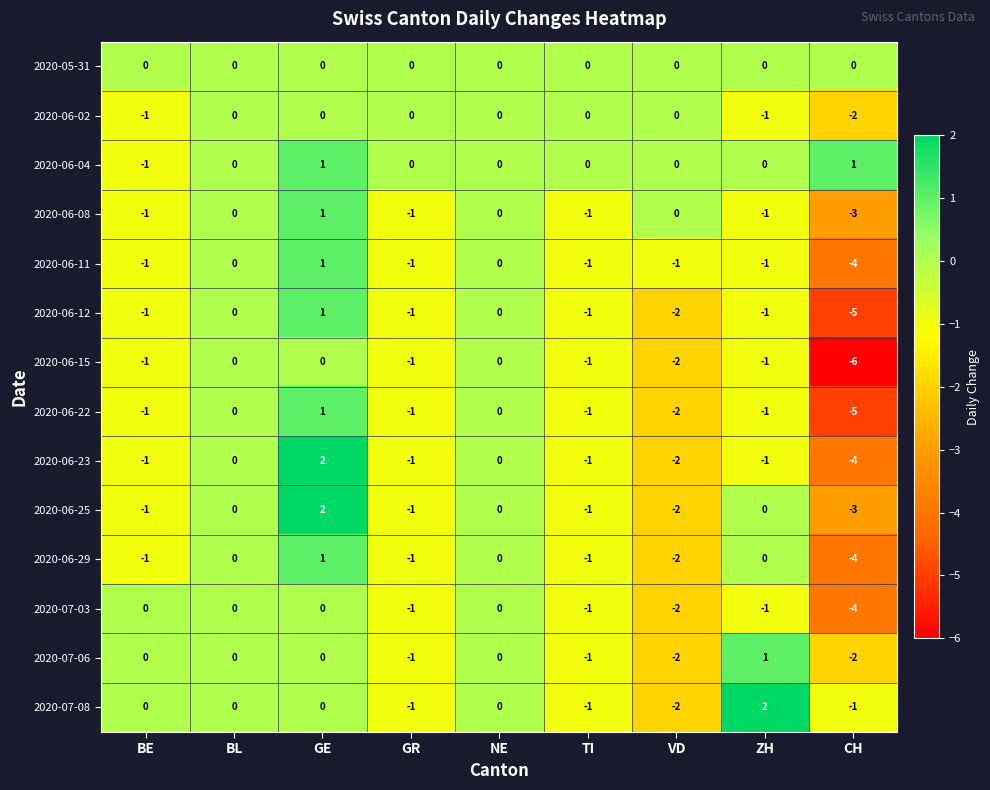

Count the 2020-06-11 values in the range -1 to 0.

7